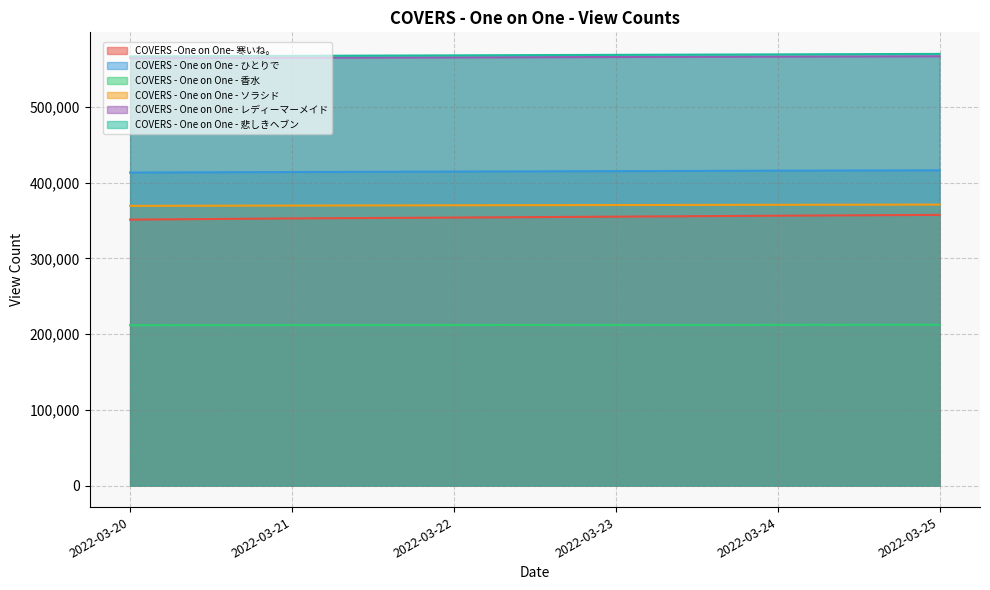

What is the value of the COVERS - One on One - レディーマーメイド point at the 3rd from the left?

565521